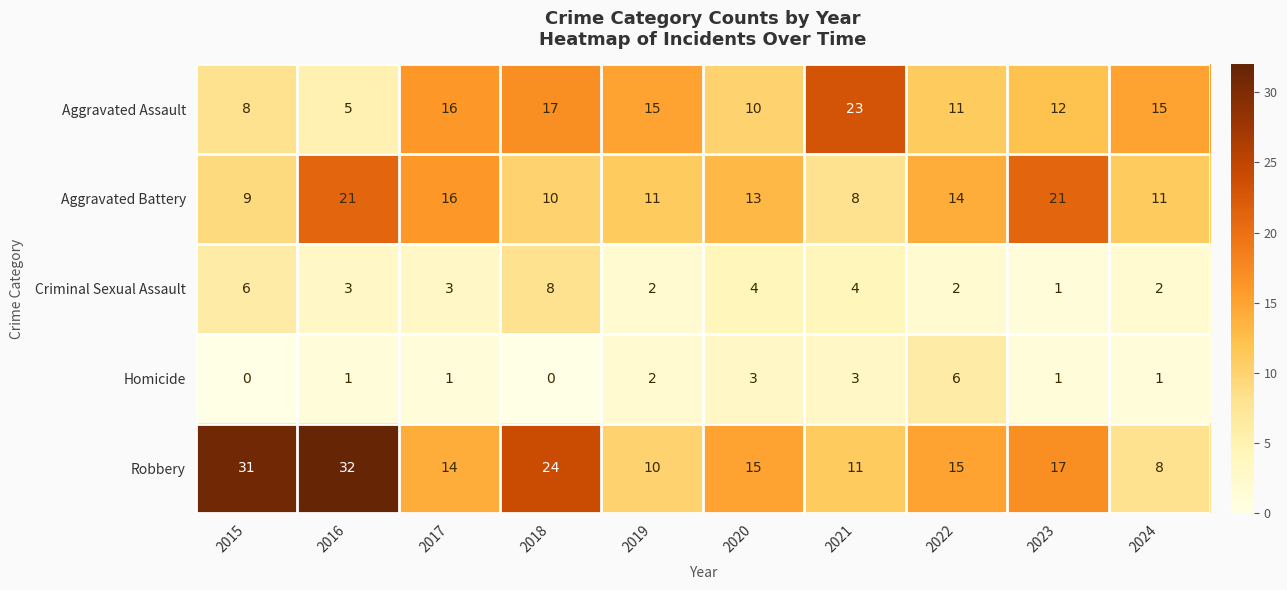

What is the minimum value for Aggravated Battery?

8